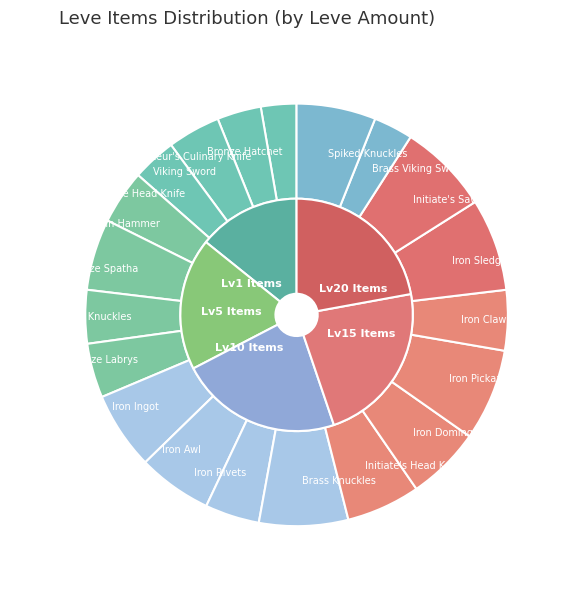

To the nearest percent, what is the average slice percentage?

5%